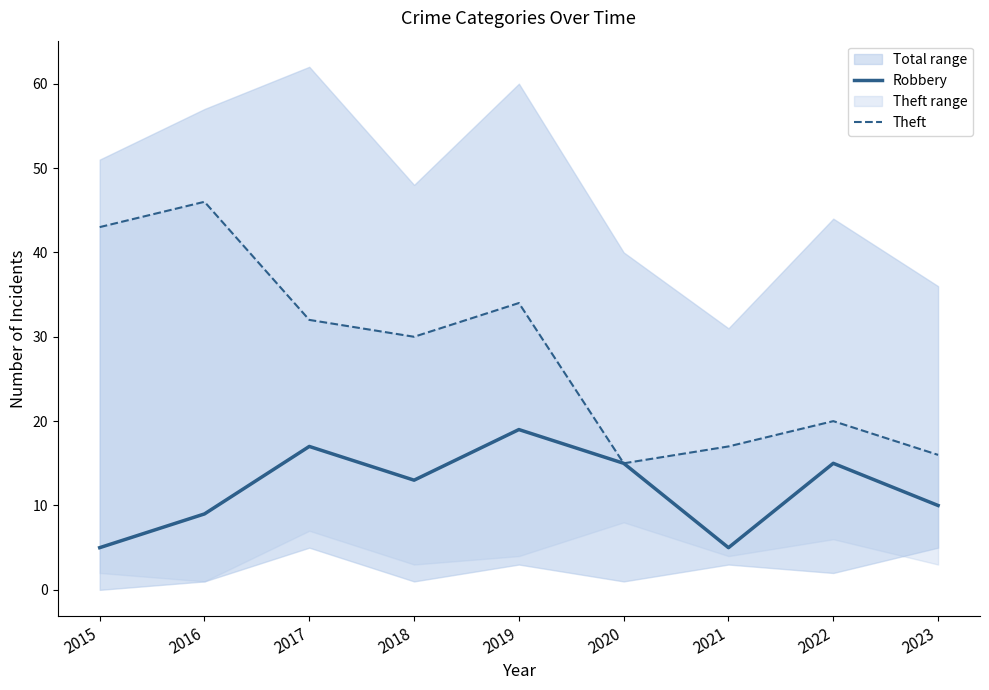

Reading right to left, what are all the values shown in this chart?

Robbery: 2023=10	2022=15	2021=5	2020=15	2019=19	2018=13	2017=17	2016=9	2015=5
Theft: 2023=16	2022=20	2021=17	2020=15	2019=34	2018=30	2017=32	2016=46	2015=43